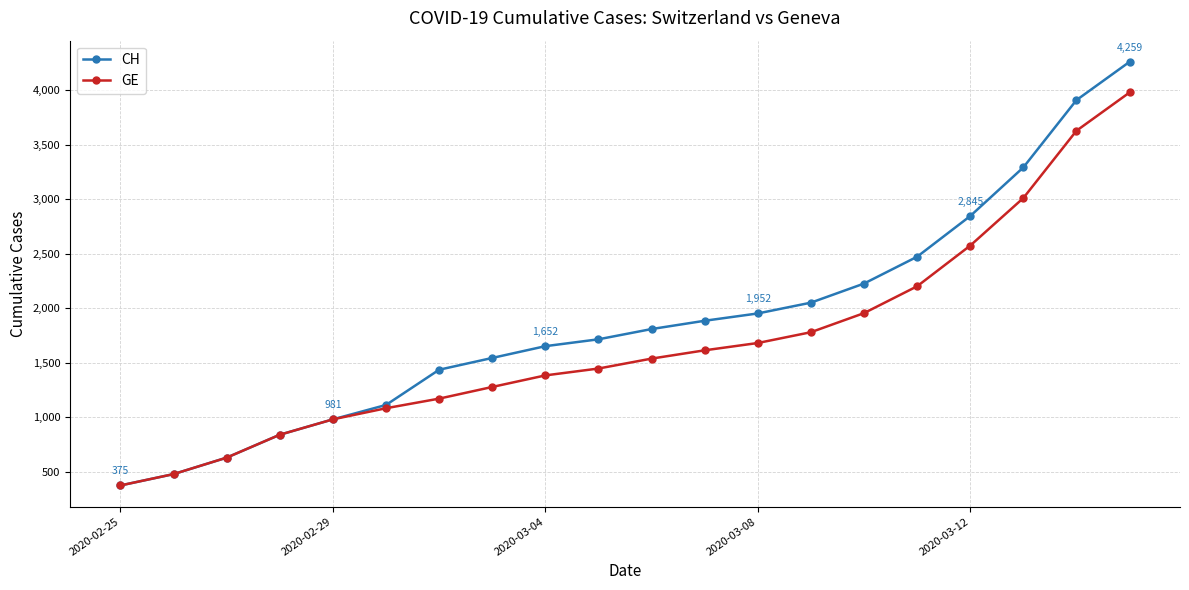

Rank the series by their average value, from lowest to highest.

GE, CH